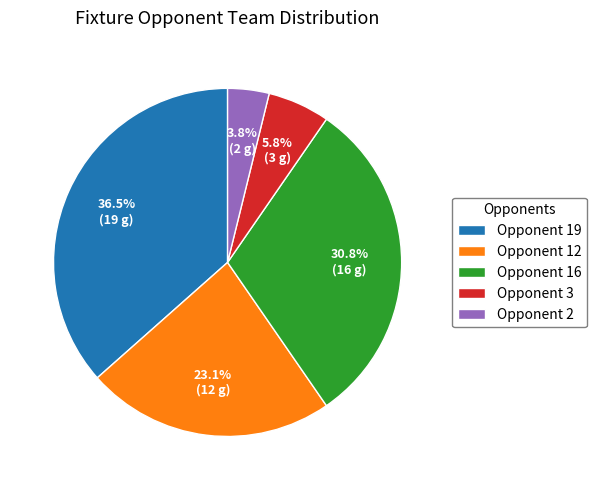

To the nearest percent, what is the difference between the largest and smallest slice percentages?

33%